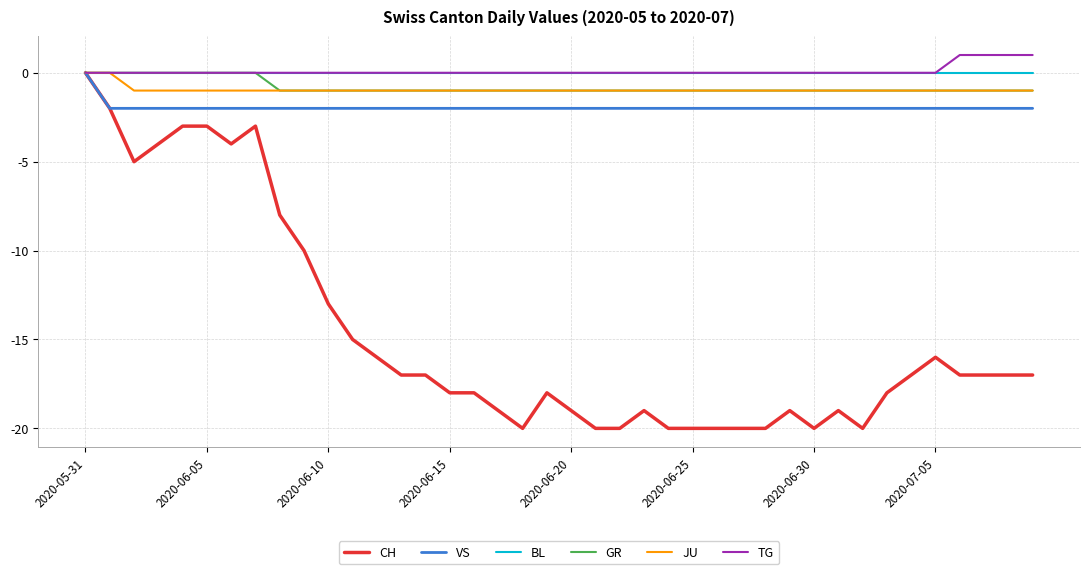

At how many categories does at least one series exceed -12?

40